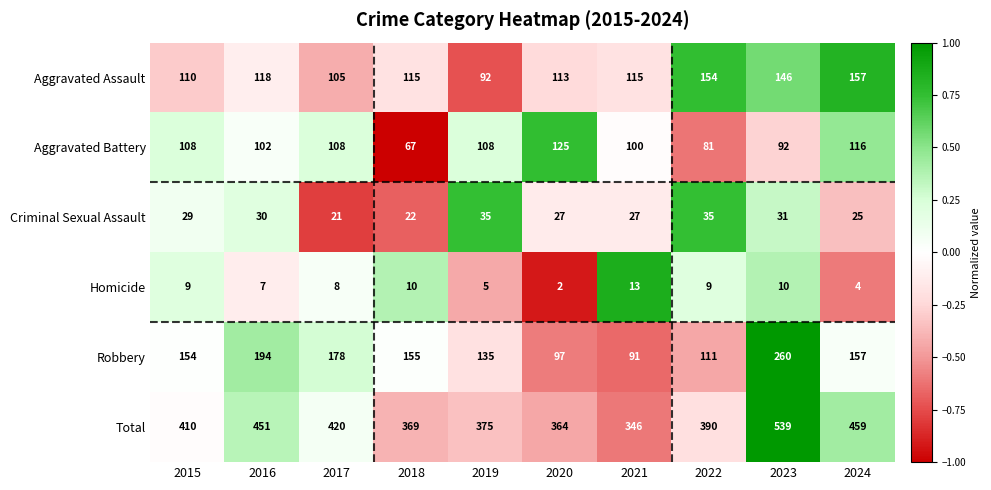

What is the average value of the Aggravated Battery series?

101